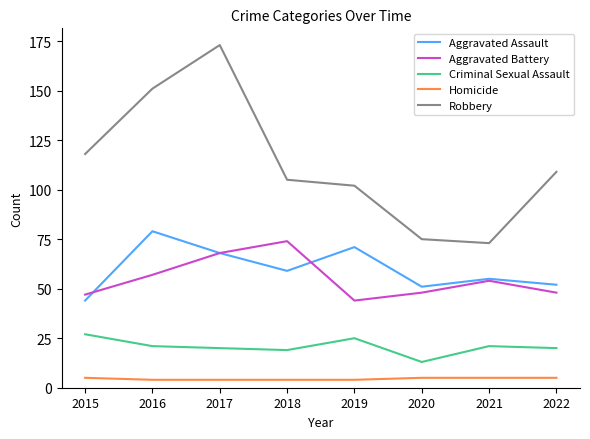

What is the sum of the Homicide values at 2017 and 2016?

8